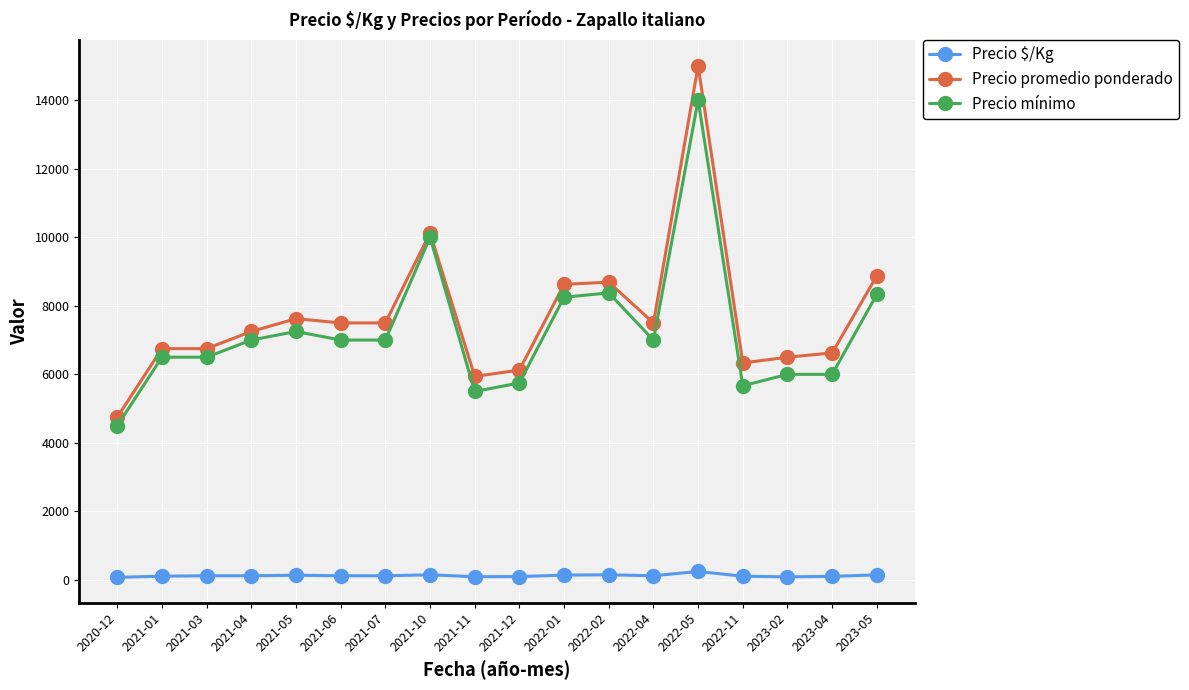

True or false: Precio promedio ponderado and Precio $/Kg intersect in this chart.

False